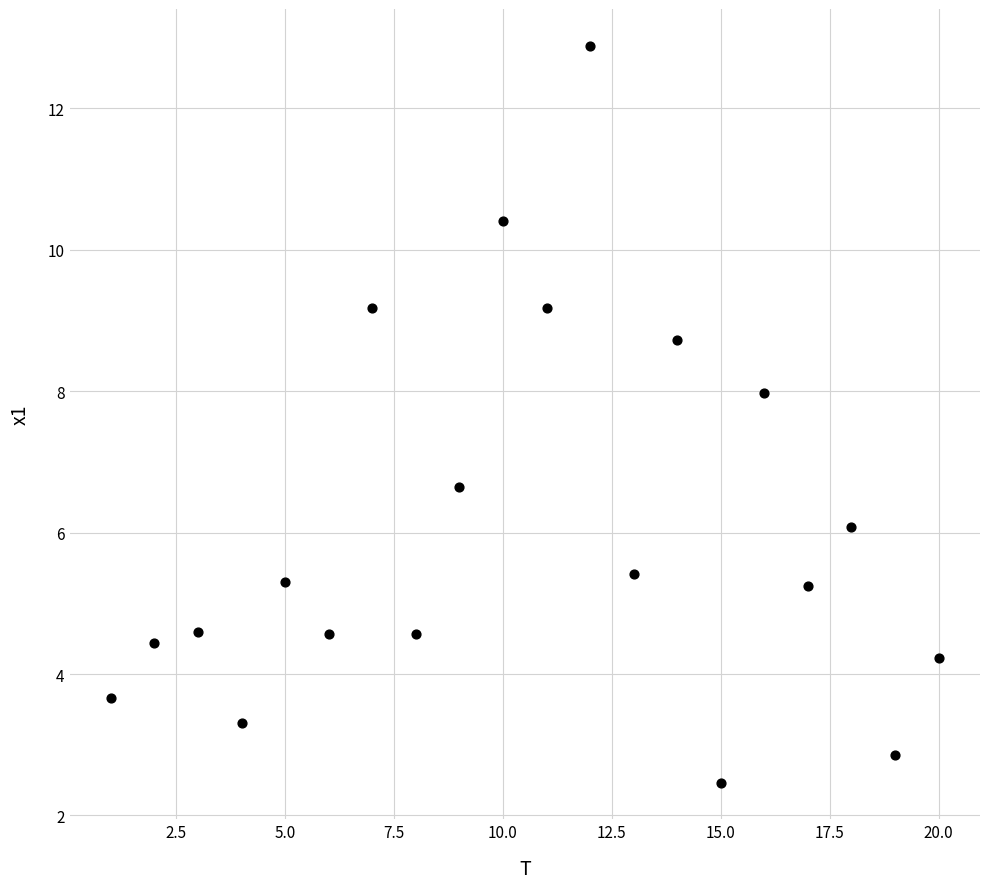

What is the range of X values (max minus min)?

19.0